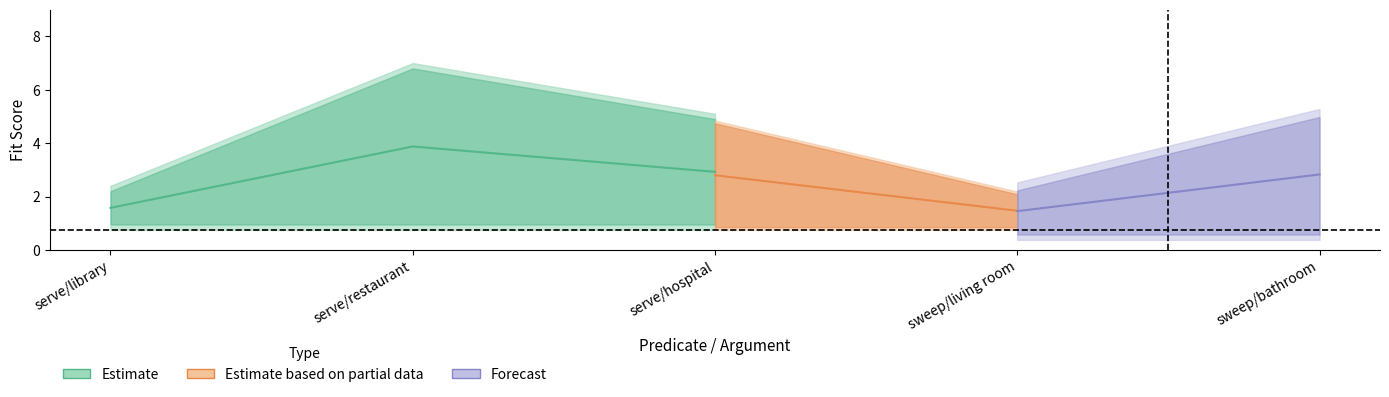

What is the total value across all series at sweep/living room?

6.0